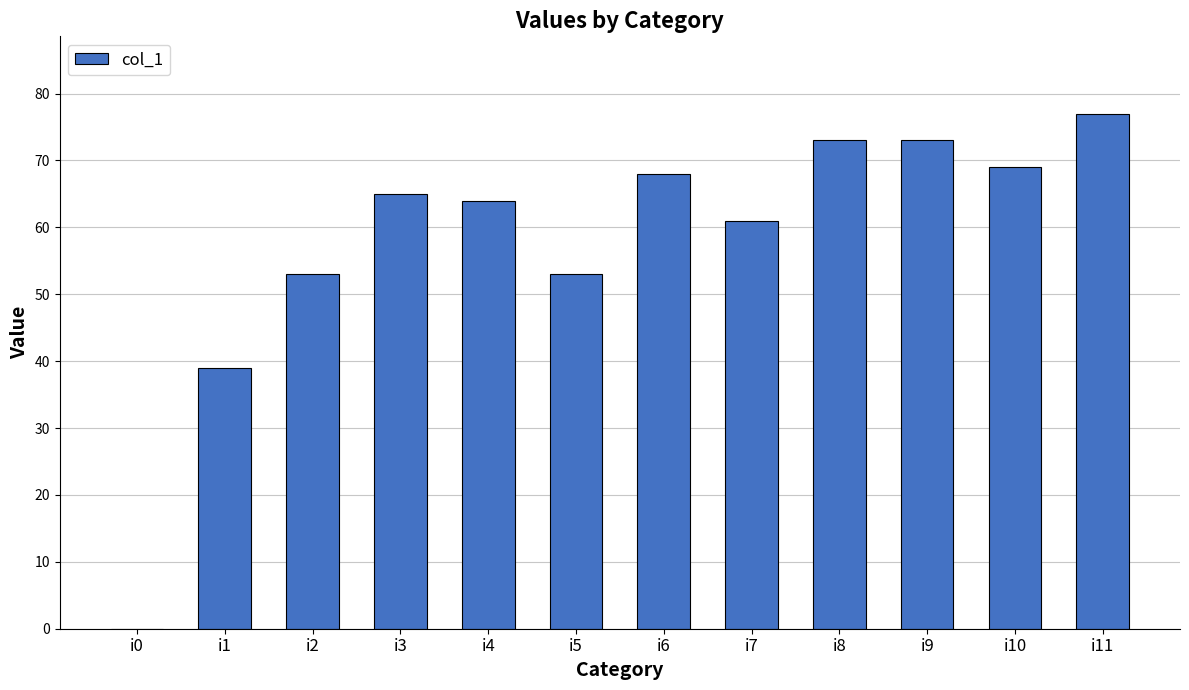

Which label corresponds to the largest value in the chart?

i11